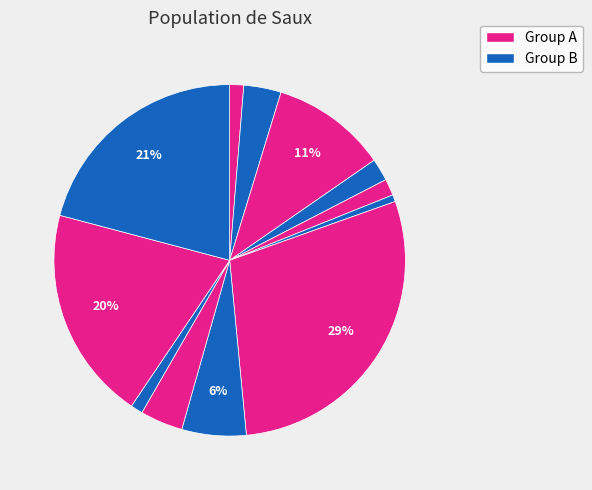

How many slices are in this pie chart?

12